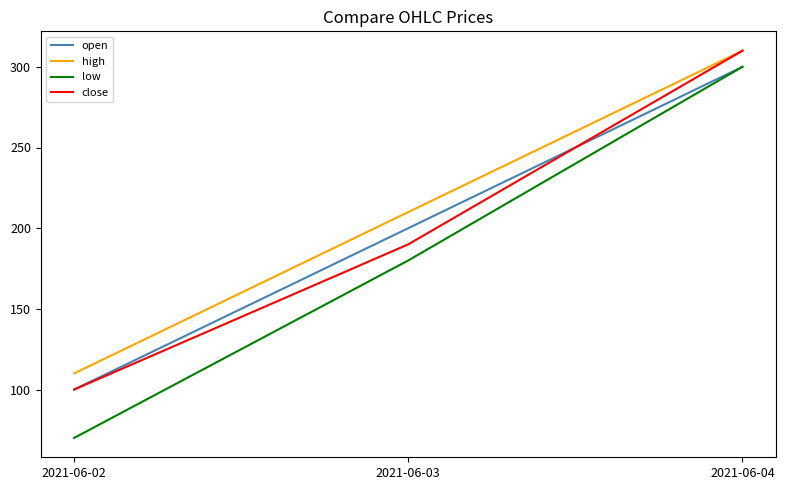

What is the total value across all series at 2021-06-02?

380